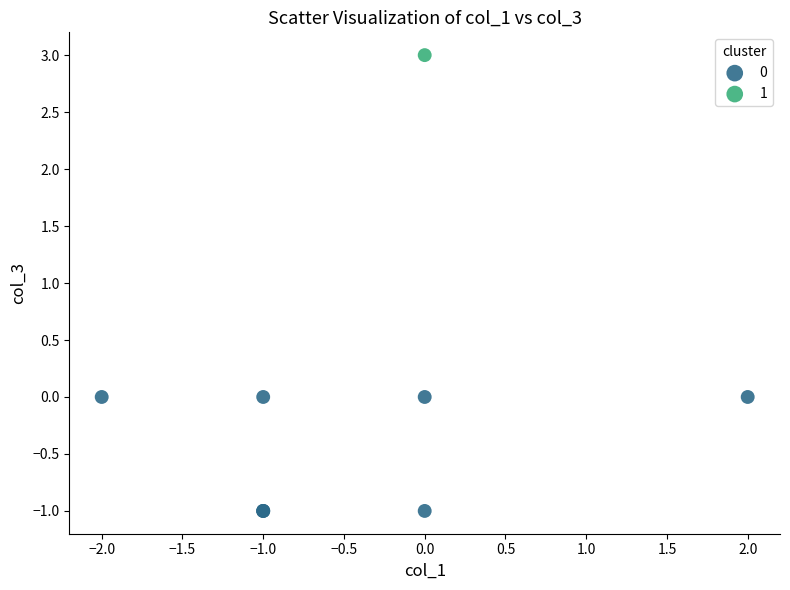

What are all the series names shown in the legend?

0, 1